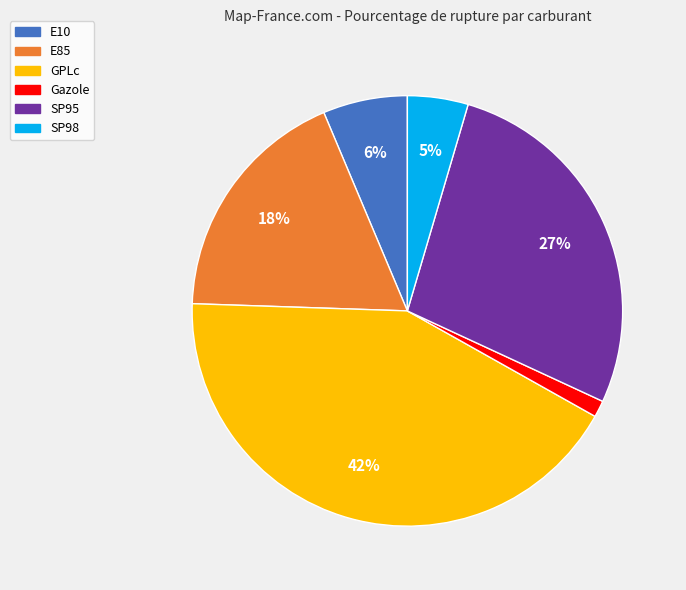

To the nearest percent, what is the average slice percentage?

17%